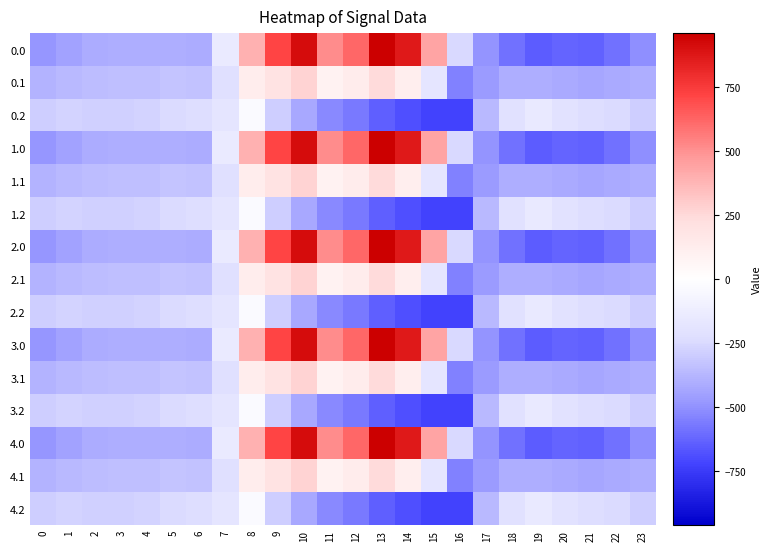

What is the total value across all series at 7?

-2719.2